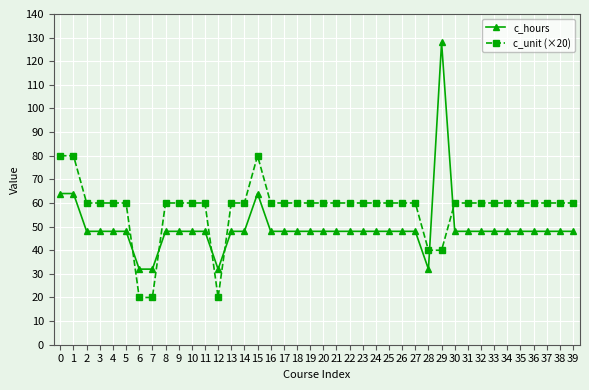

Is the value of c_unit (×20) at 2 greater than the value of c_hours at 23?

Yes